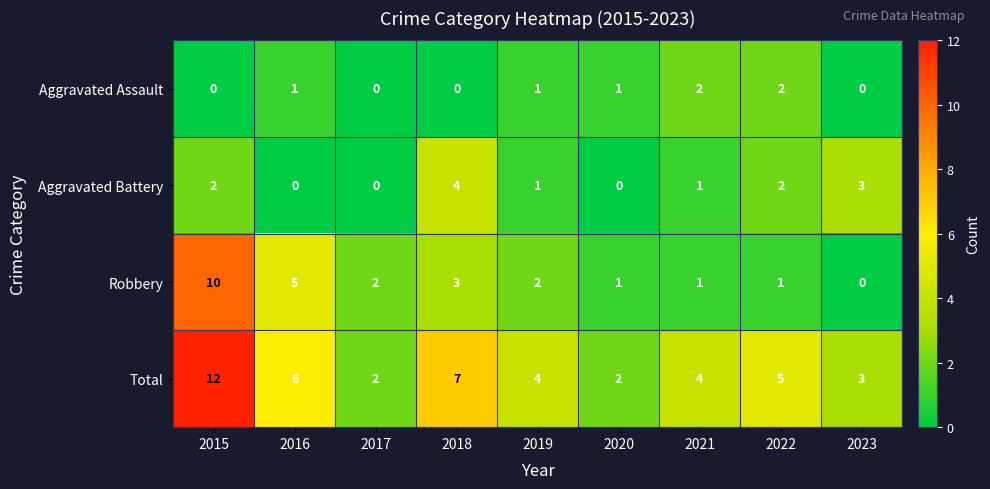

How many values in Robbery are above zero?

8